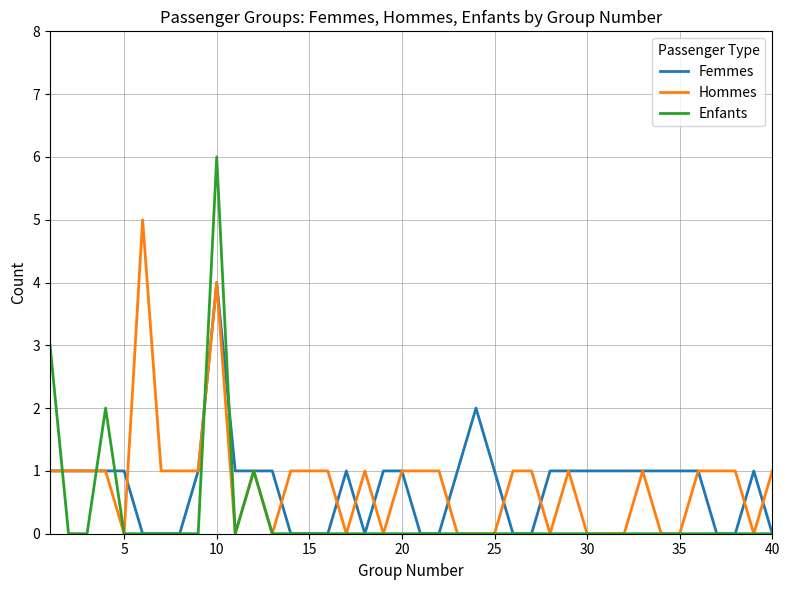

Which series has the widest spread of values?

Enfants